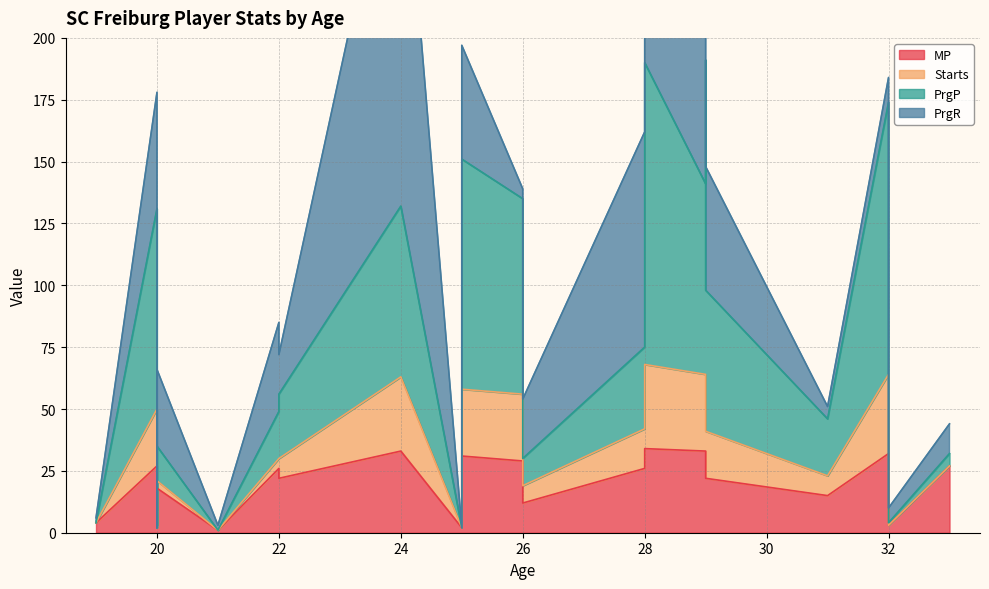

Does the chart display data point markers on the line(s)?

No